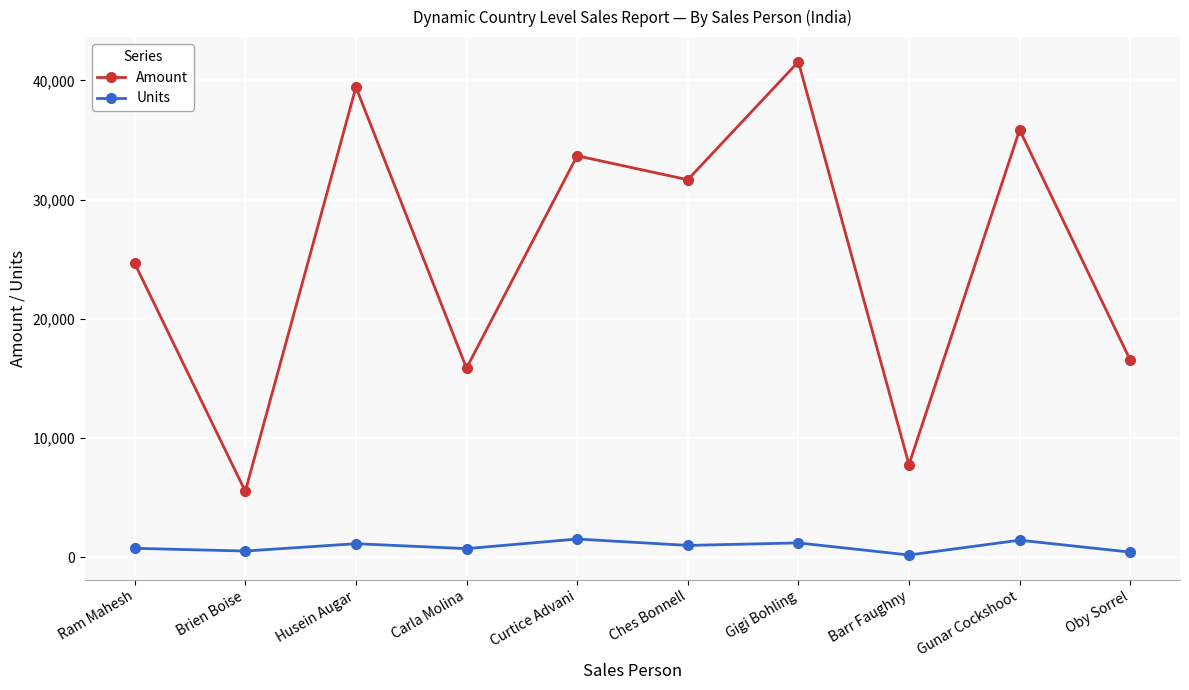

Where is Amount nearest to the value 23537?

Ram Mahesh